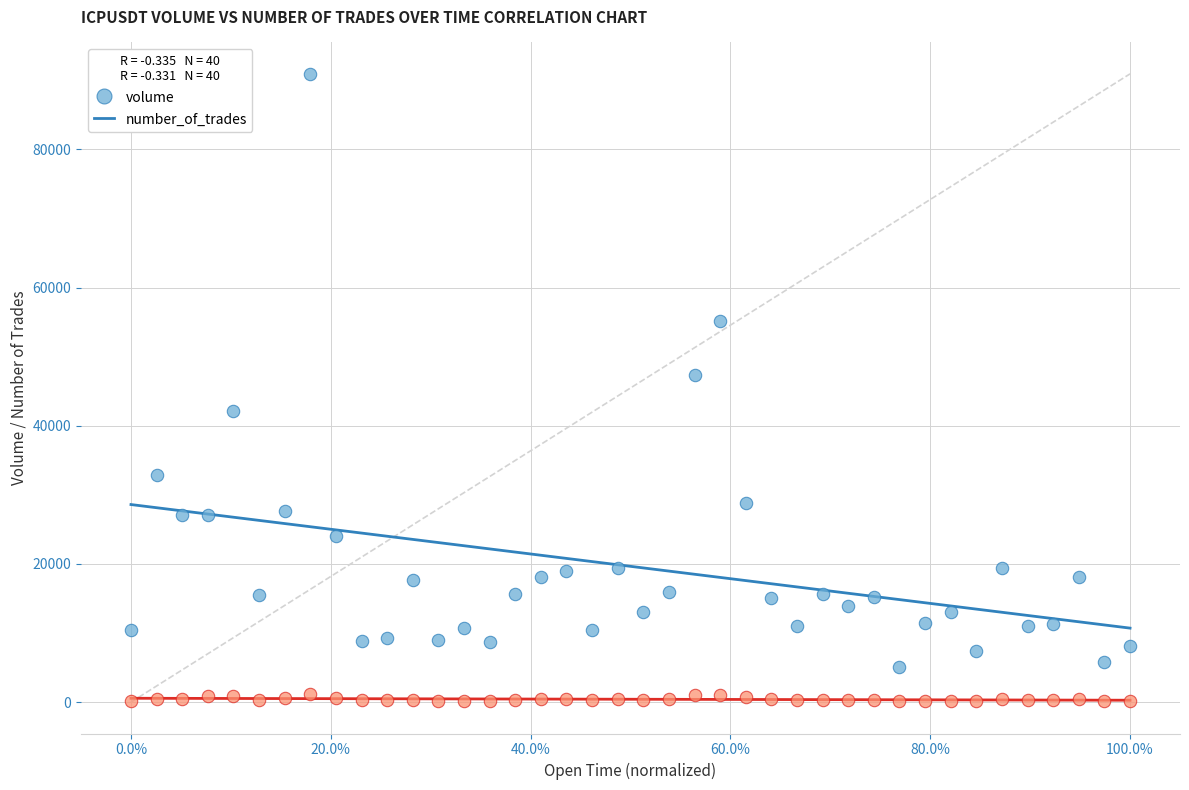

Which series has the largest Y range (max minus min)?

volume